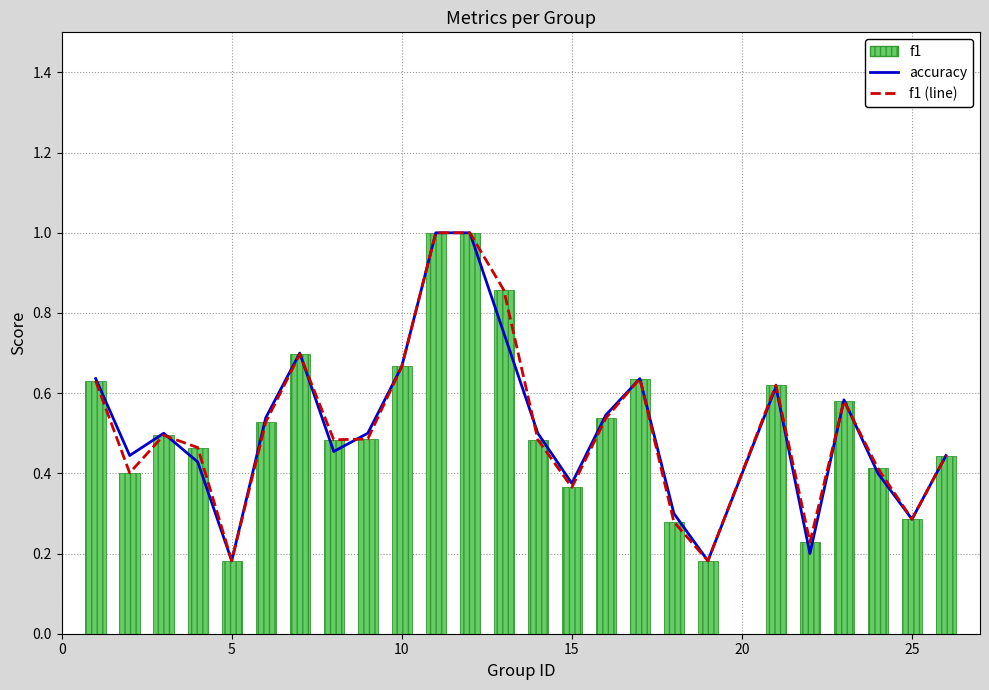

What is the difference between the maximum and minimum values in the accuracy series?

0.8